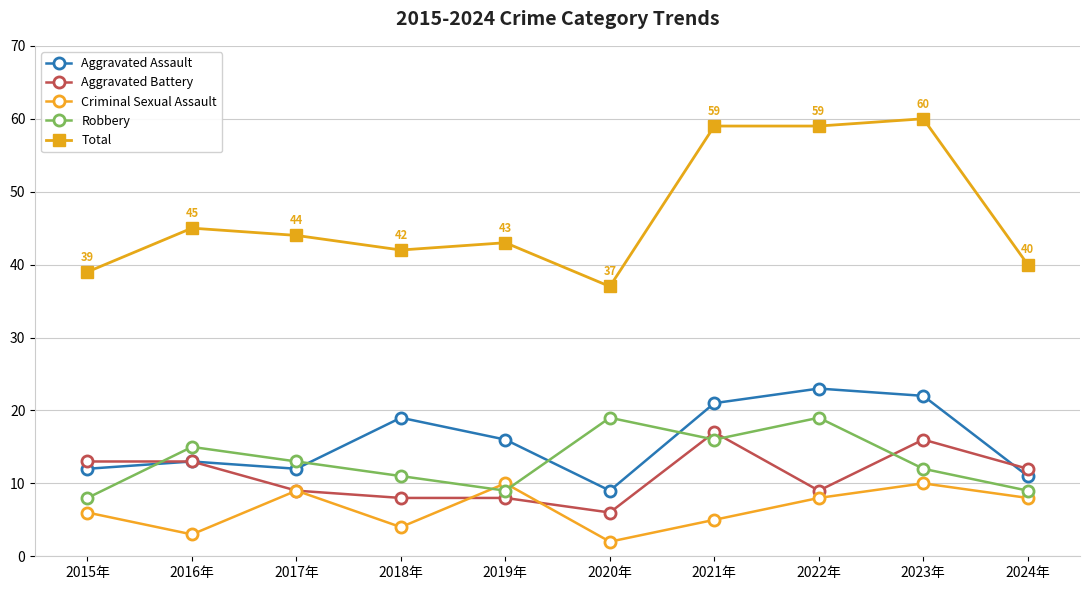

True or false: Aggravated Battery has a value of 5 at 2022年.

False